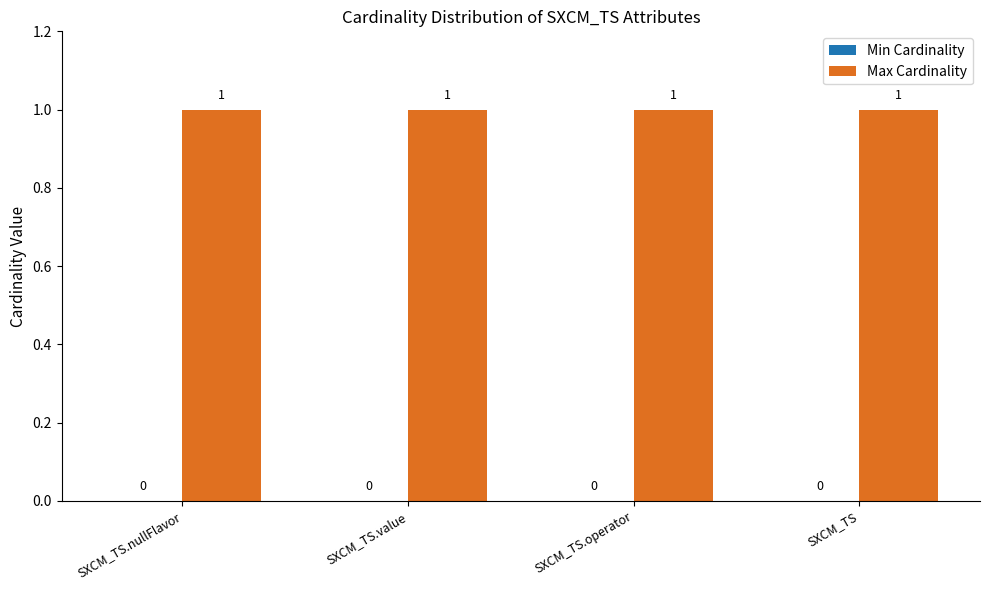

Which category has the highest value across all series?

SXCM_TS.nullFlavor